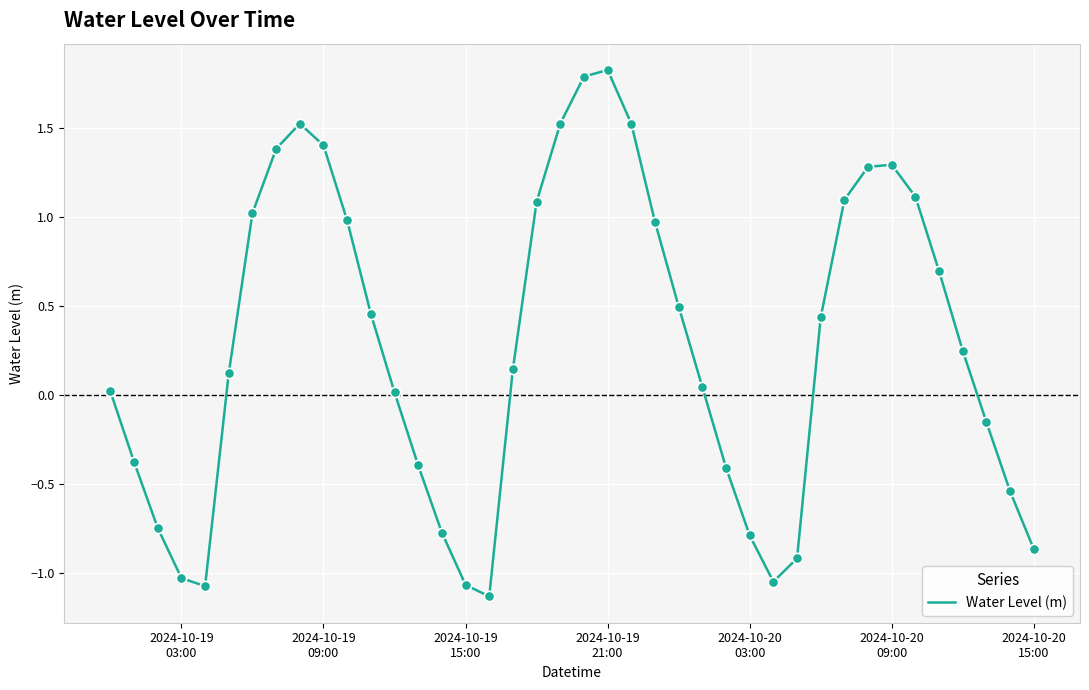

What is the difference between the maximum and minimum values?

3.0